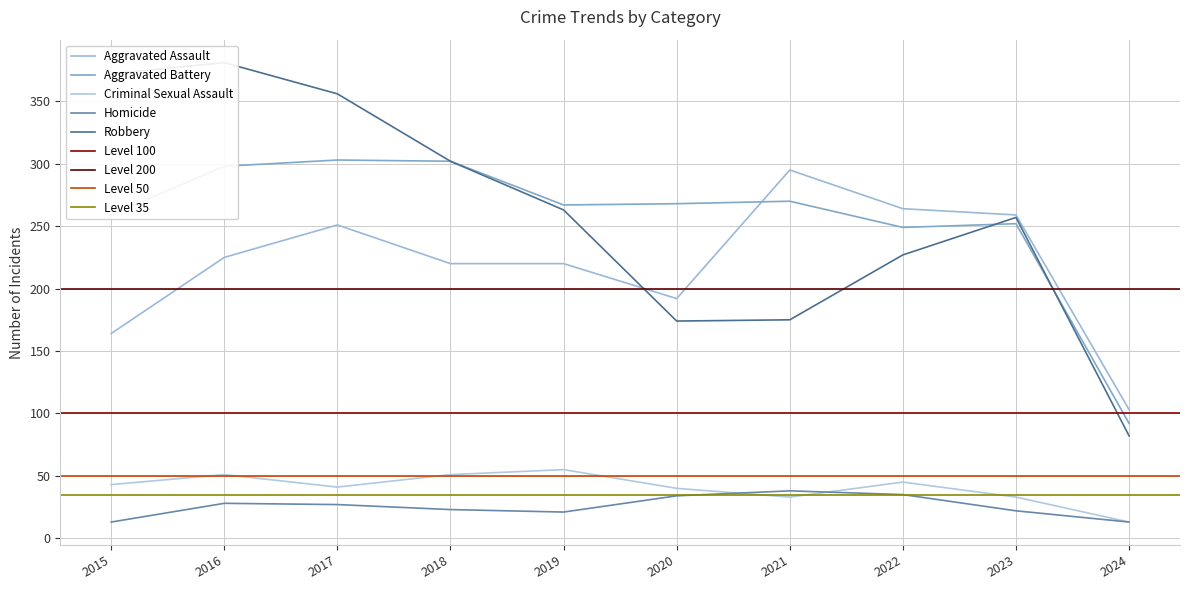

What is the minimum value for Aggravated Battery?

92